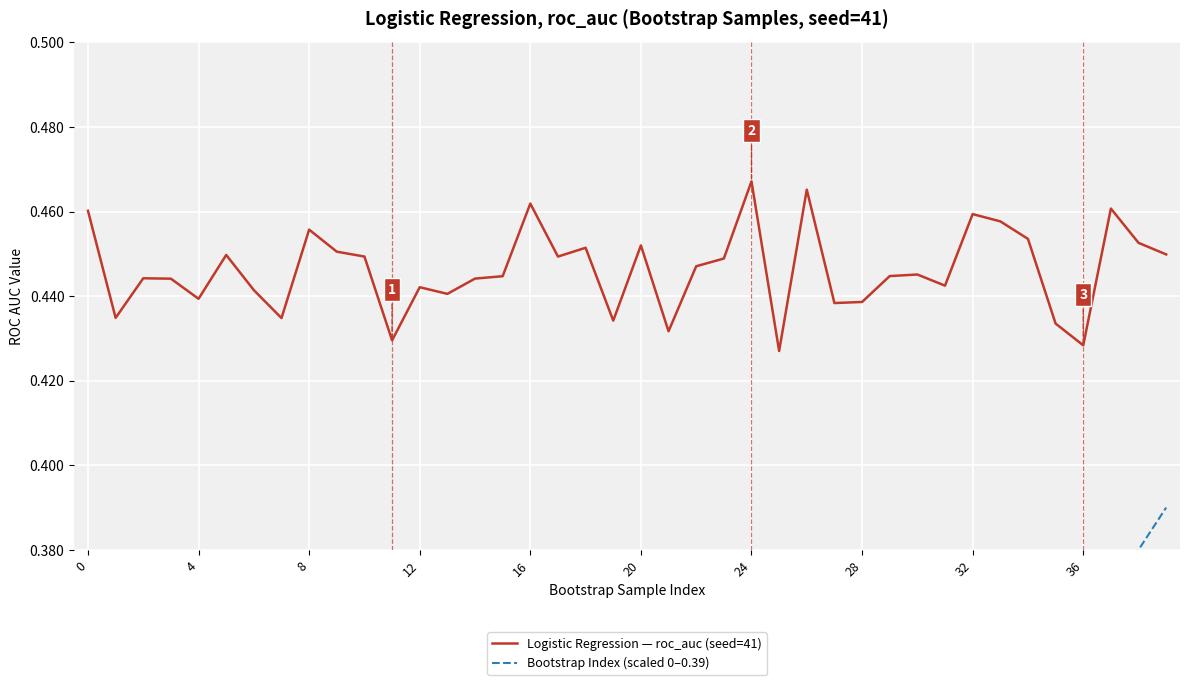

What is the value of the Bootstrap Index (scaled 0–0.39) point at the 31st from the left?

0.3